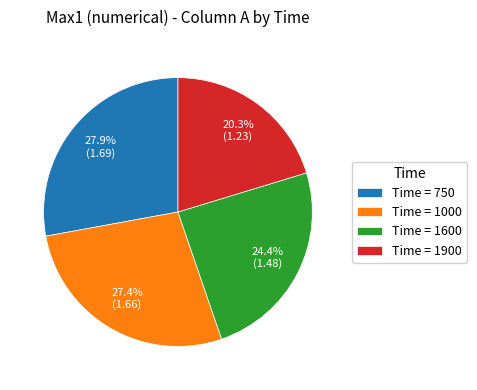

Which category has the smallest portion of the pie?

Time = 1900